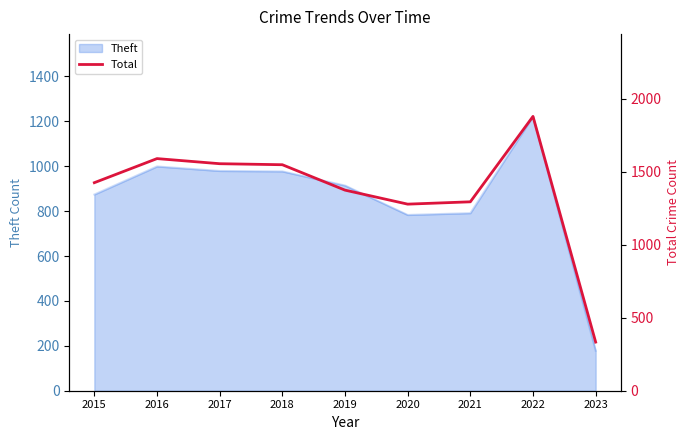

Reading right to left, what are all the values shown in this chart?

333	1879	1294	1278	1374	1548	1555	1590	1425